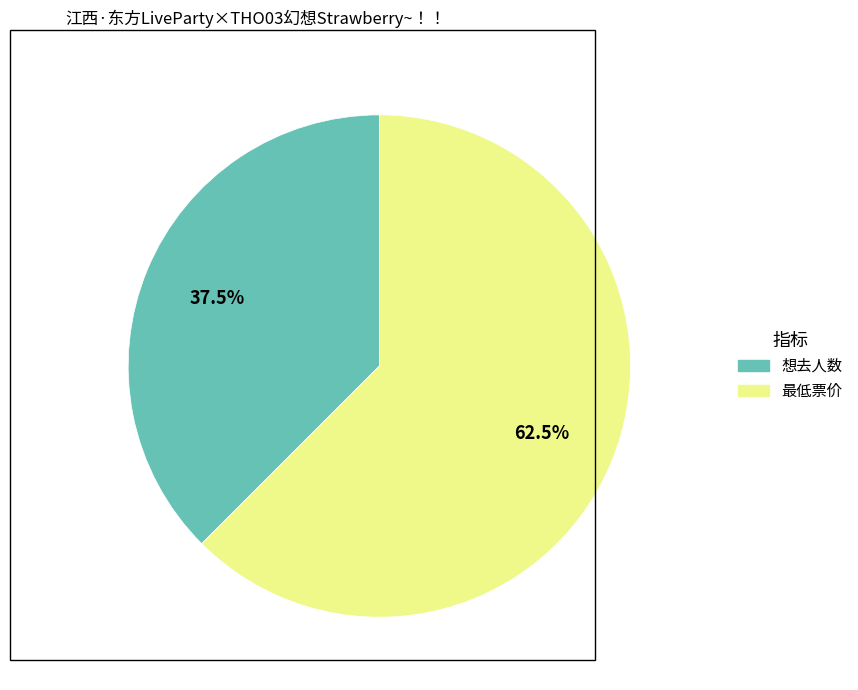

How much of the chart is everything except 想去人数?

62.5%